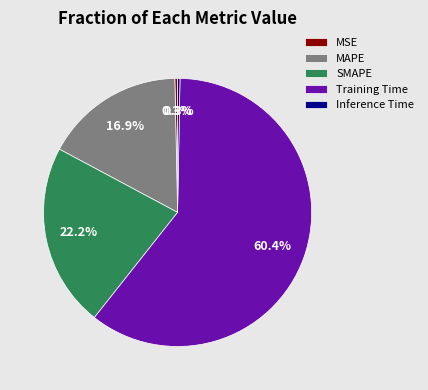

Combined, do Training Time and Inference Time account for over 50%?

Yes